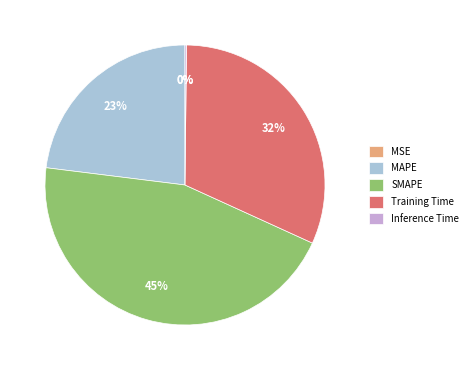

To the nearest percent, what is the average slice percentage?

20%